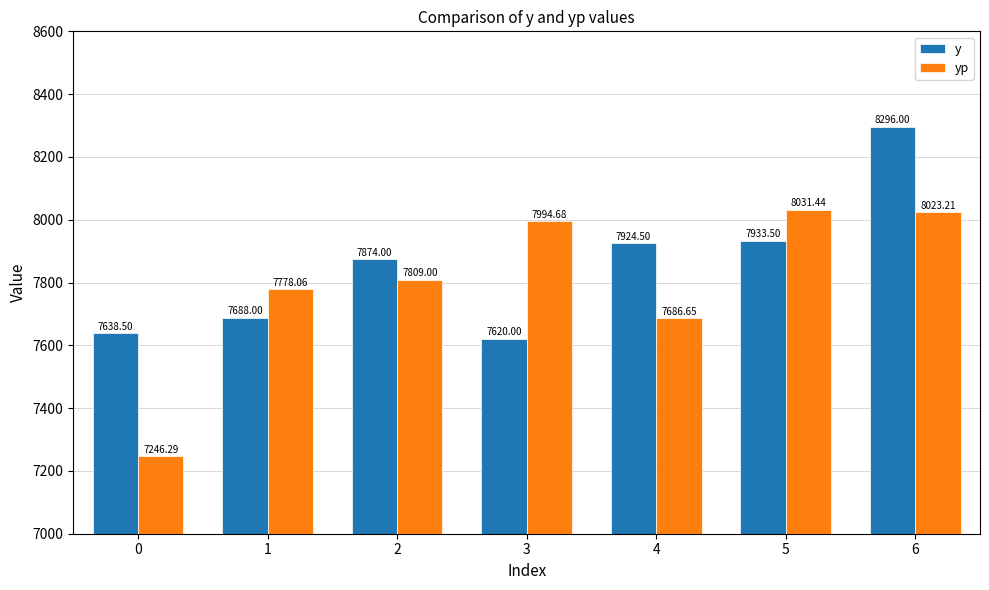

What is the average value of the y series?

7853.5